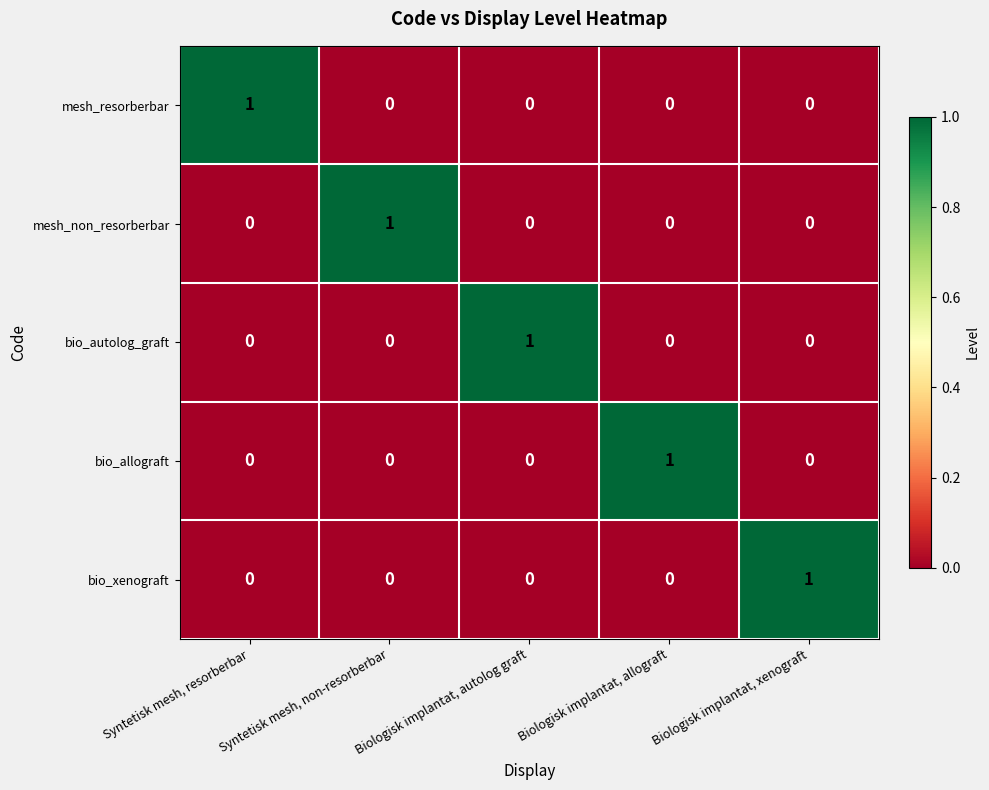

What is the maximum value shown in the chart?

1